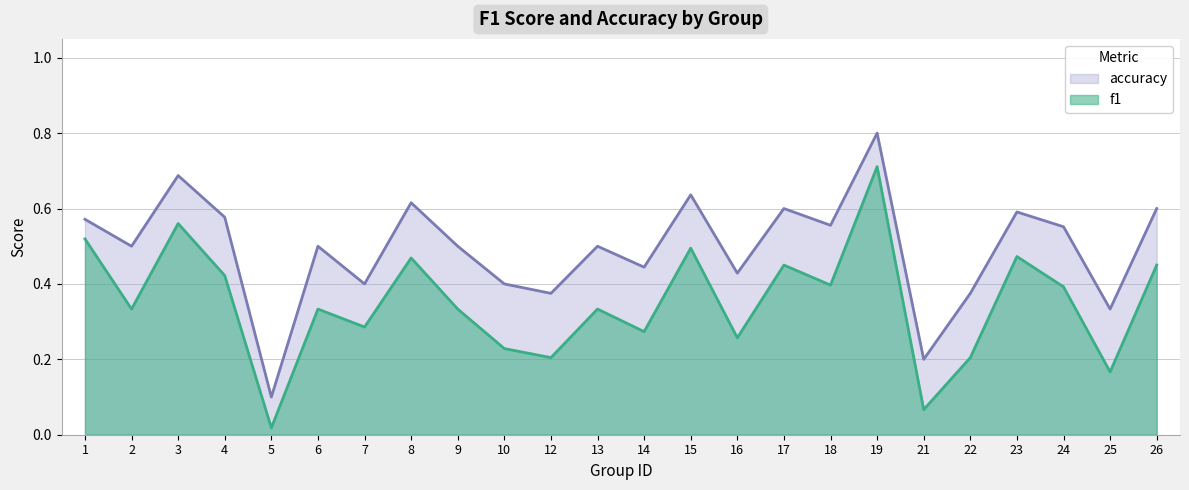

Rank the series by their maximum value, from lowest to highest.

f1, accuracy